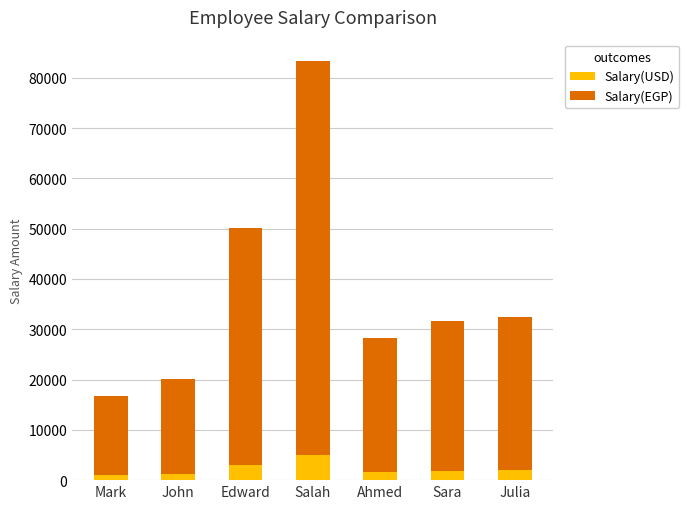

How many values in the Salary(USD) series are below 1900?

3